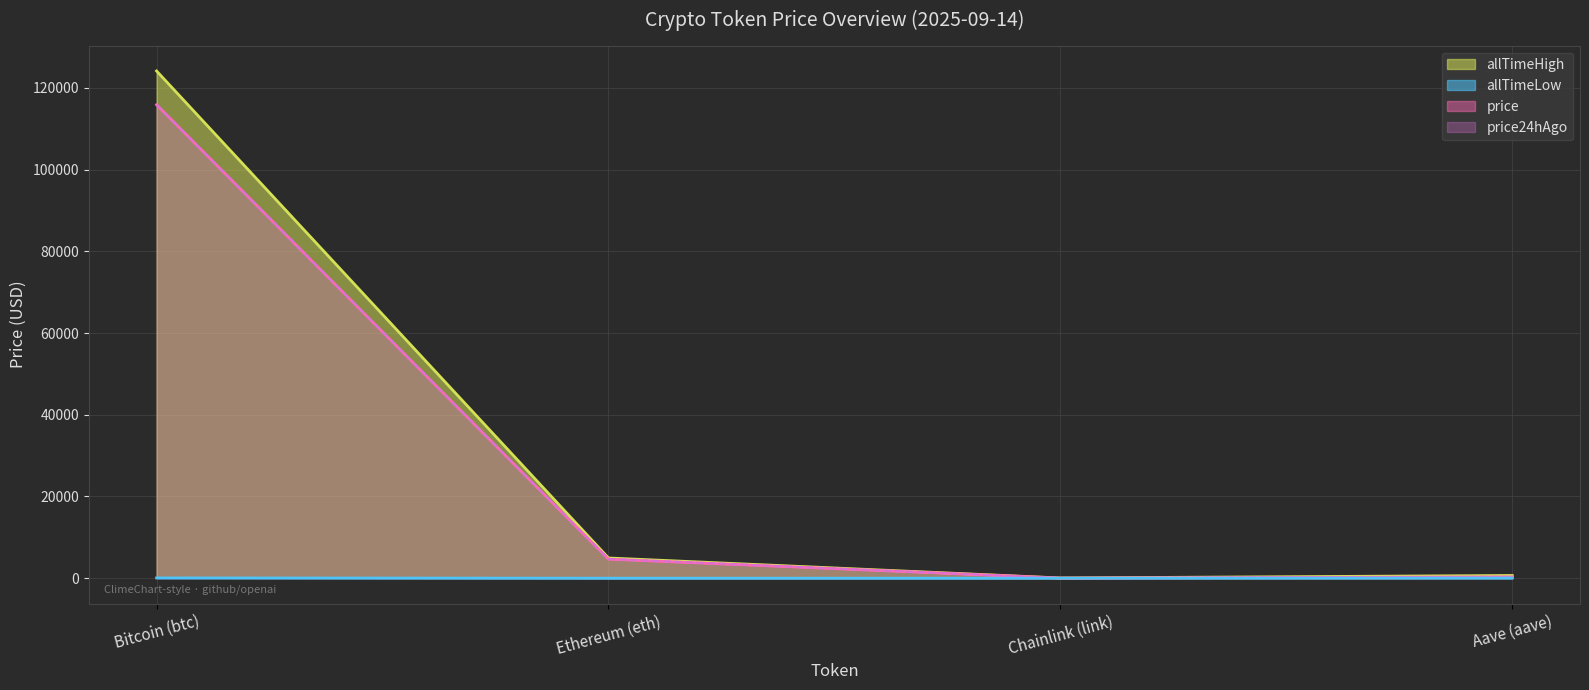

List the series in order of their peak value, lowest first.

allTimeLow, price, price24hAgo, allTimeHigh